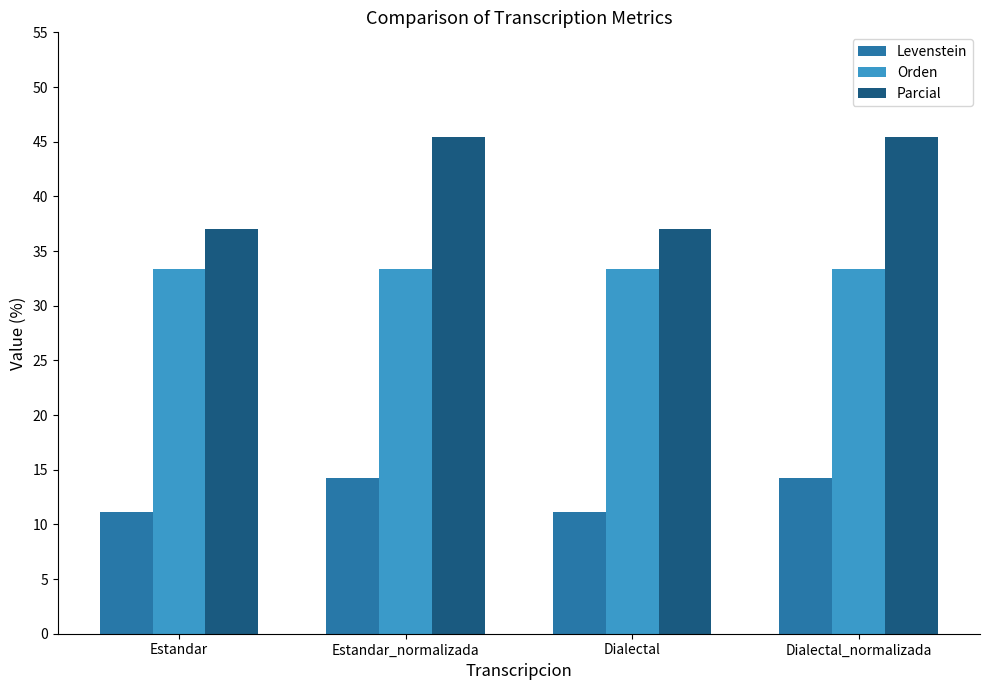

What is the minimum value shown in the chart?

11.1